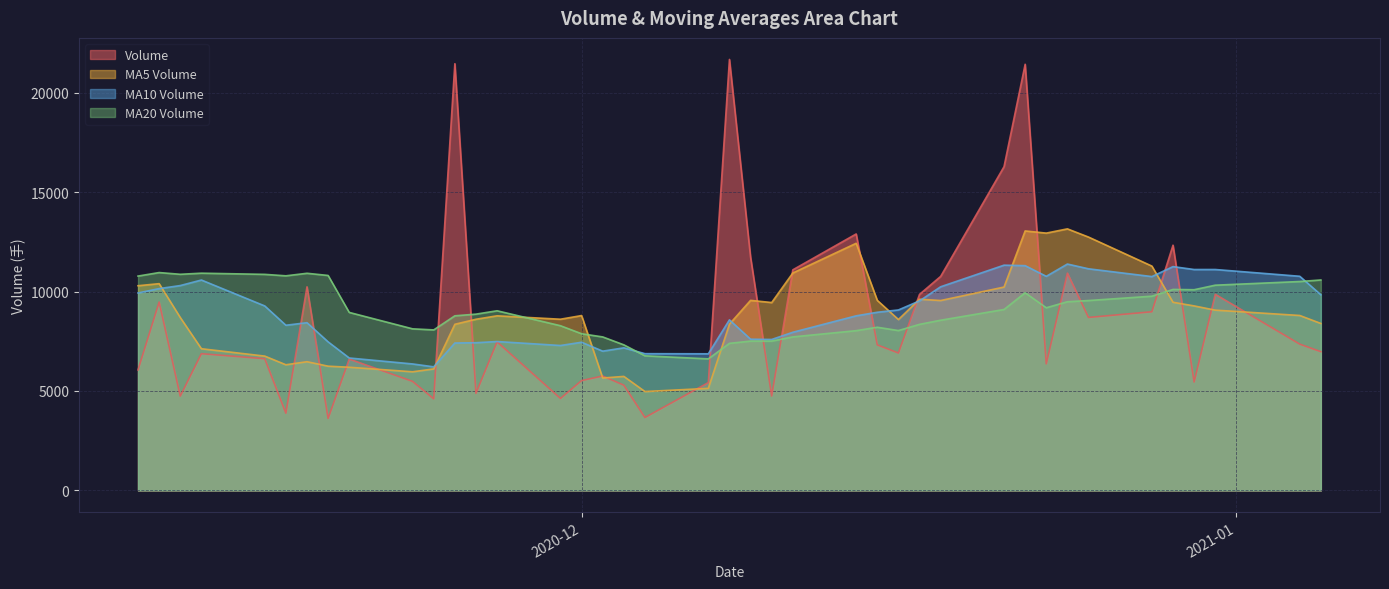

How many intersections are there between v_ma10 and volume?

12